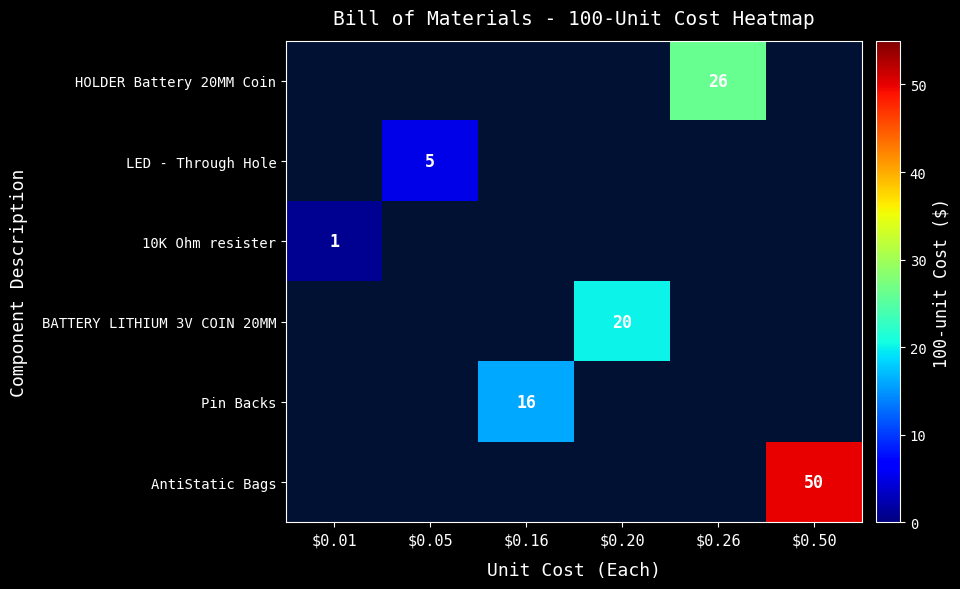

What is the minimum value shown in the chart?

1.0